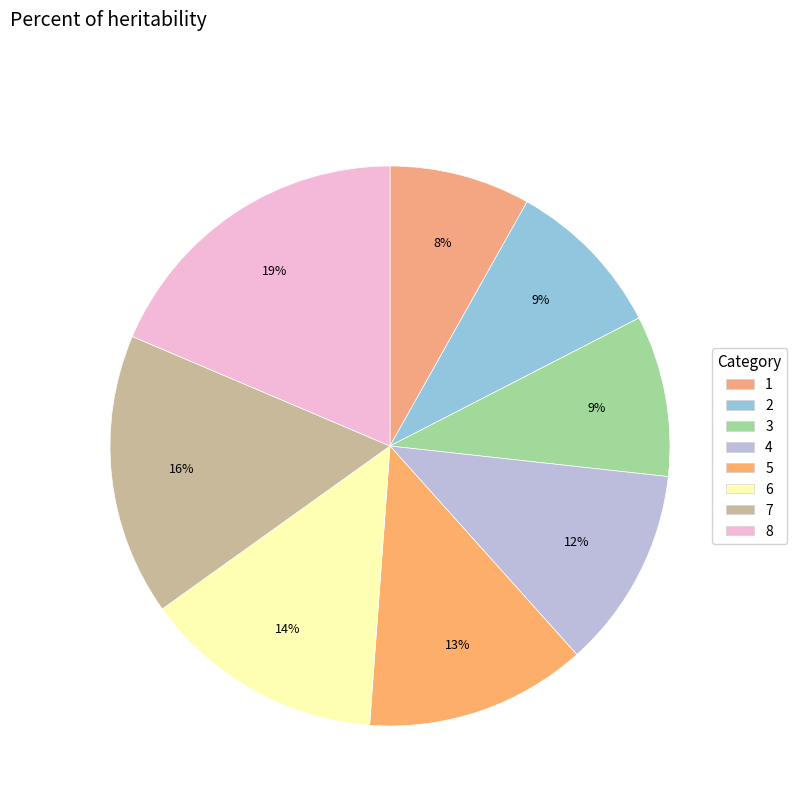

To the nearest percent, what percentage of the pie is 3?

9%